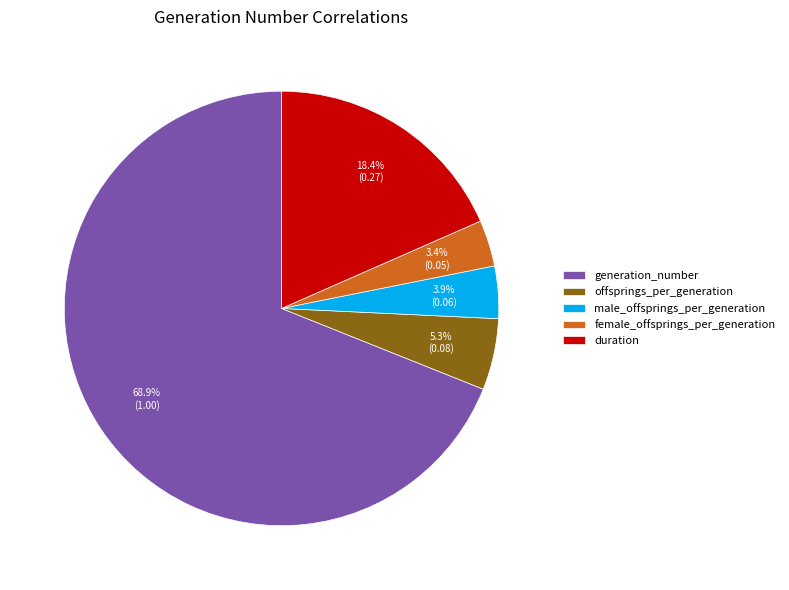

Which has a higher value, generation_number or offsprings_per_generation?

generation_number